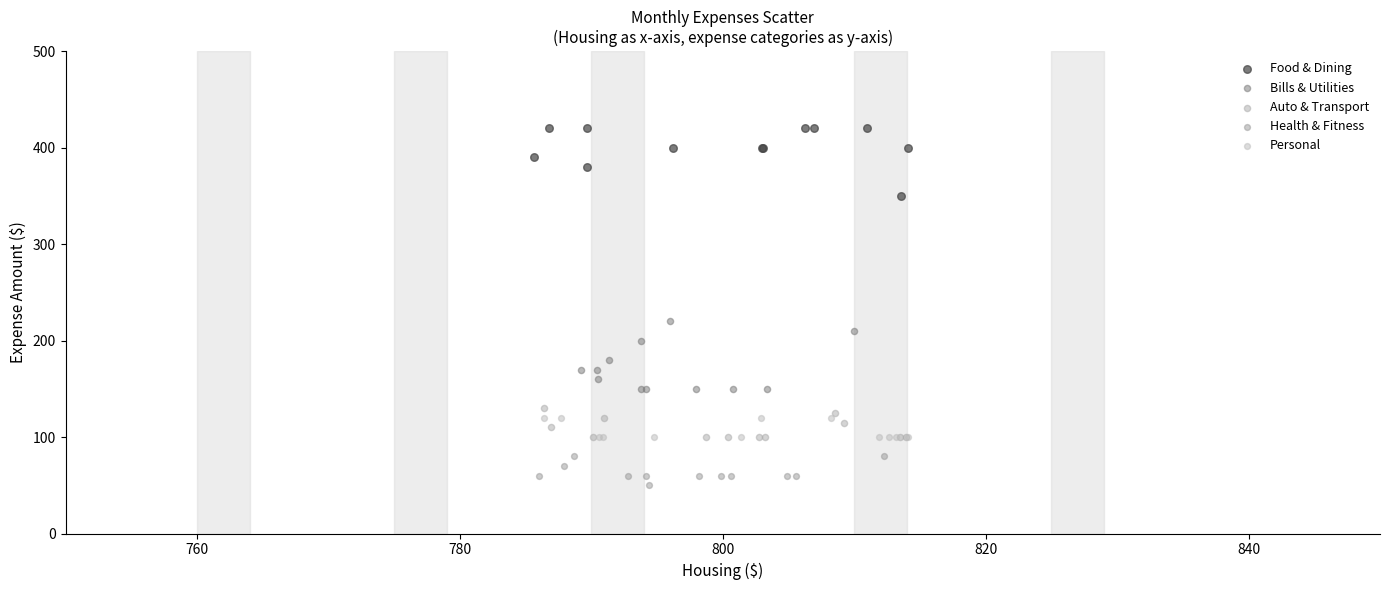

Which series reaches the maximum Y coordinate?

Food & Dining